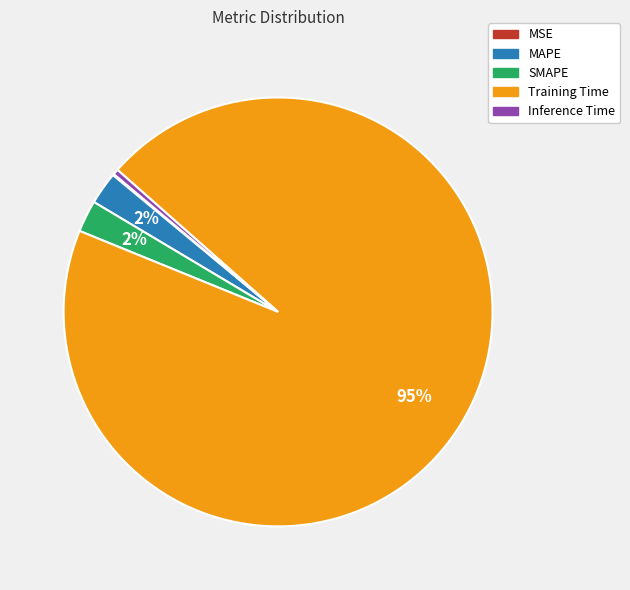

Is it true that Inference Time is 0% of the pie?

True